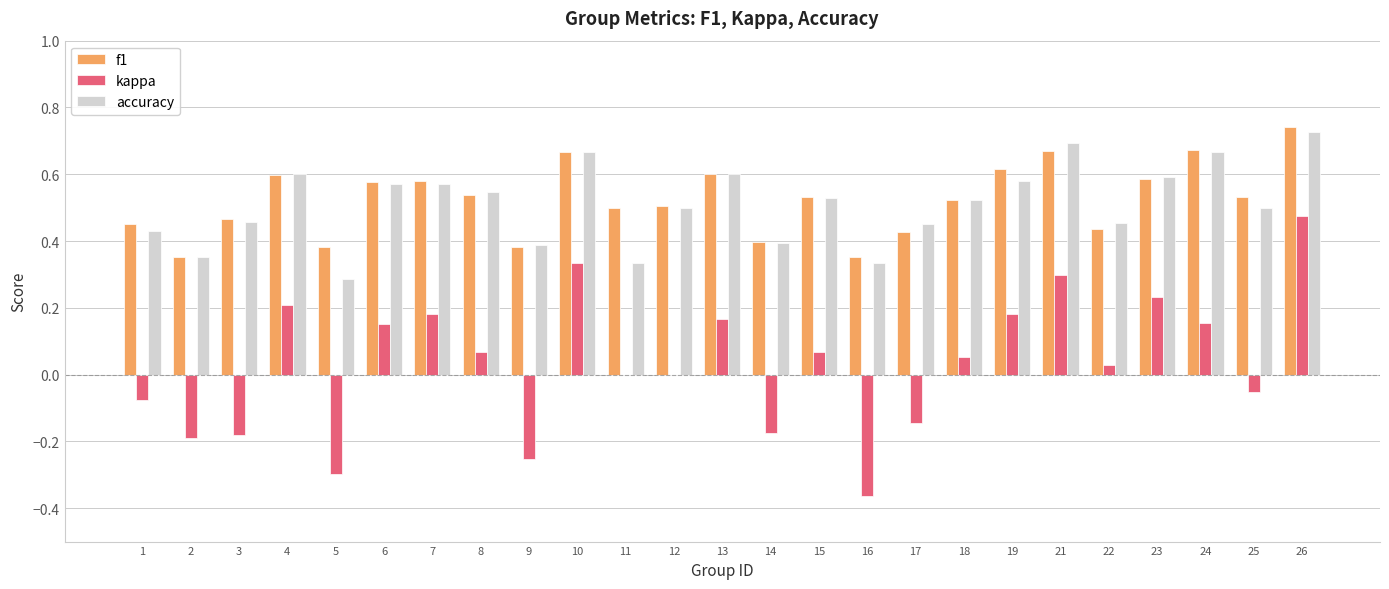

At which label does f1 reach its peak?

26